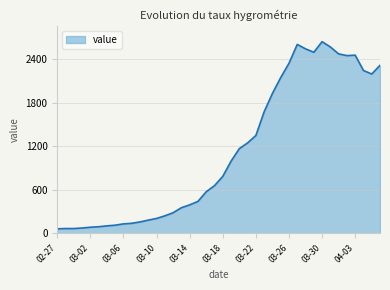

What is the smallest value displayed?

61